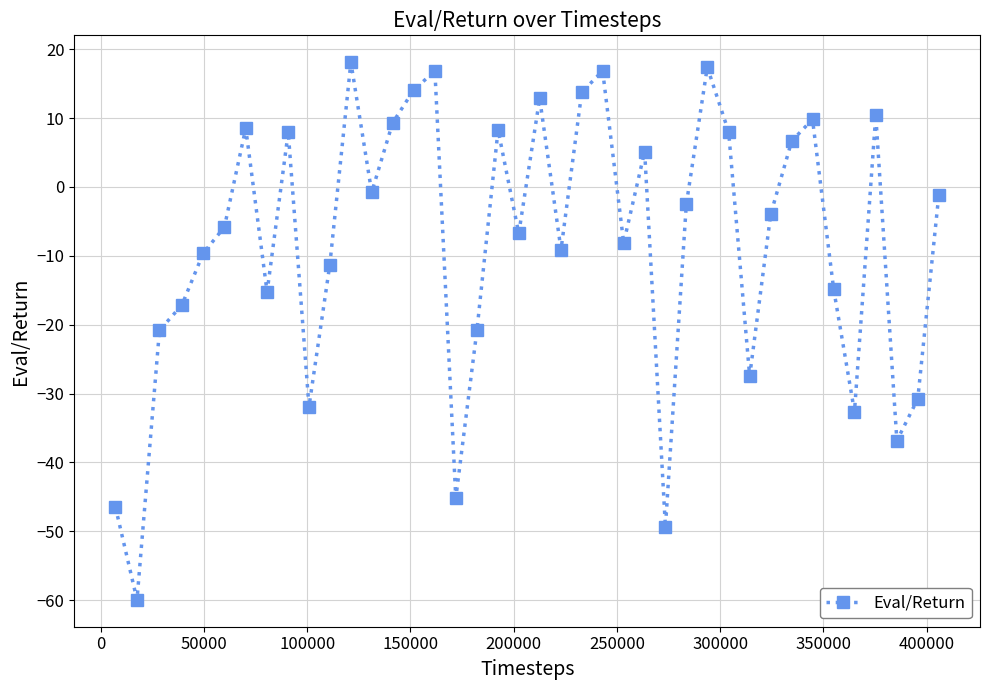

What is the maximum value shown in the chart?

18.1